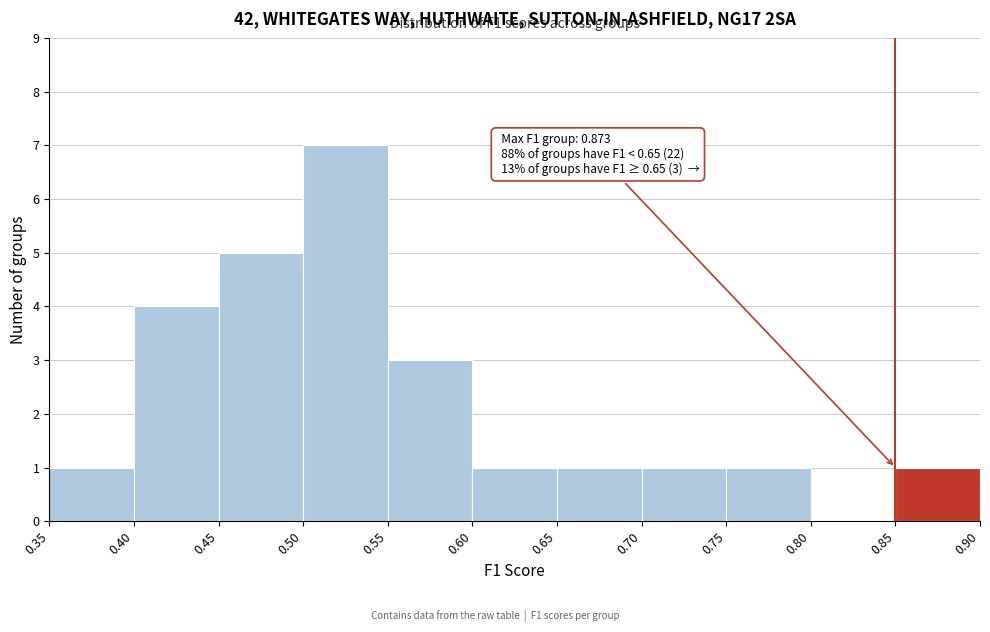

Over which range of the x-axis is the bar tallest?

0.50 to 0.55